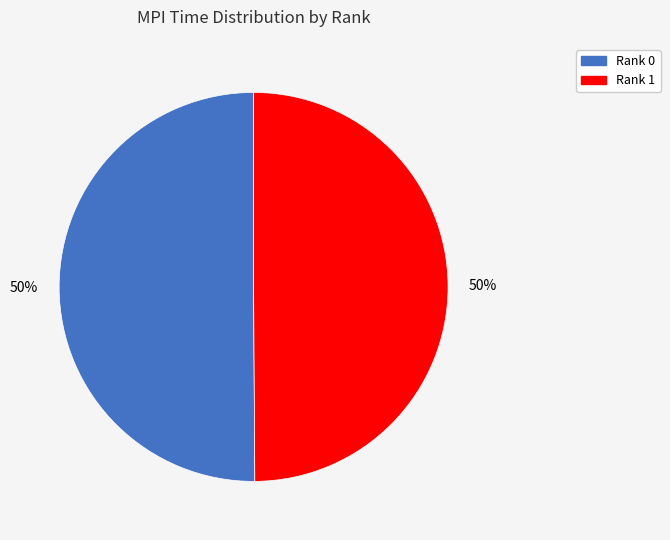

To the nearest percent, what is the average slice percentage?

50%